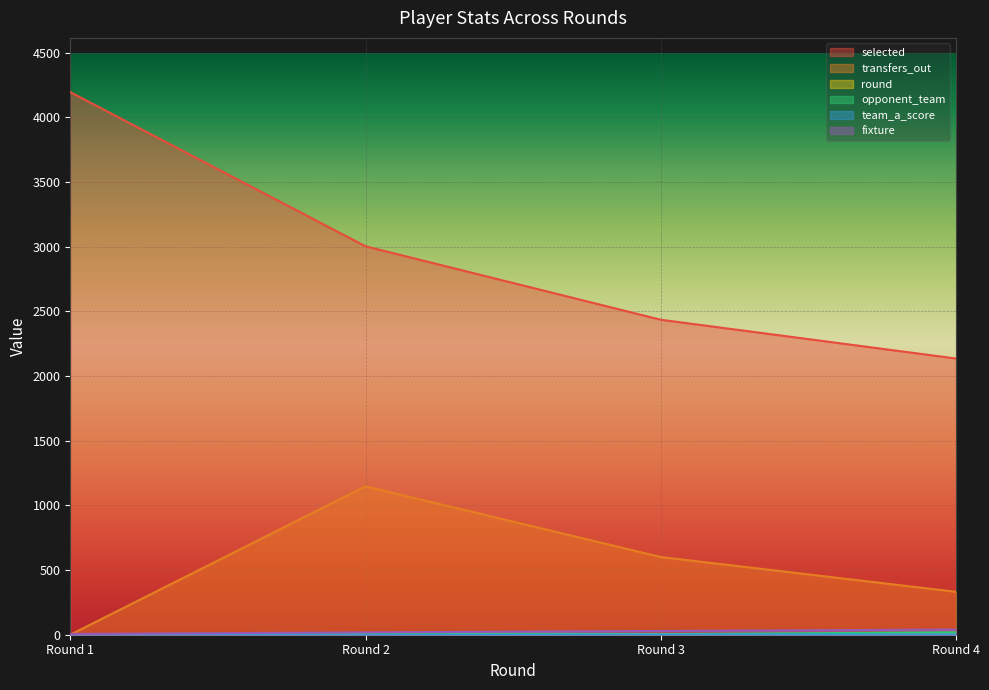

Reading right to left, extract all data points from this chart.

selected: Round 4=2136	Round 3=2436	Round 2=3004	Round 1=4196
transfers_out: Round 4=332	Round 3=601	Round 2=1148	Round 1=0
round: Round 4=4	Round 3=3	Round 2=2	Round 1=1
opponent_team: Round 4=19	Round 3=4	Round 2=13	Round 1=3
team_a_score: Round 4=3	Round 3=1	Round 2=0	Round 1=0
fixture: Round 4=40	Round 3=29	Round 2=18	Round 1=6